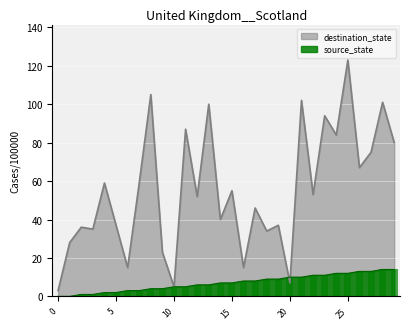

What is the label of the 25th bar from the right?

5